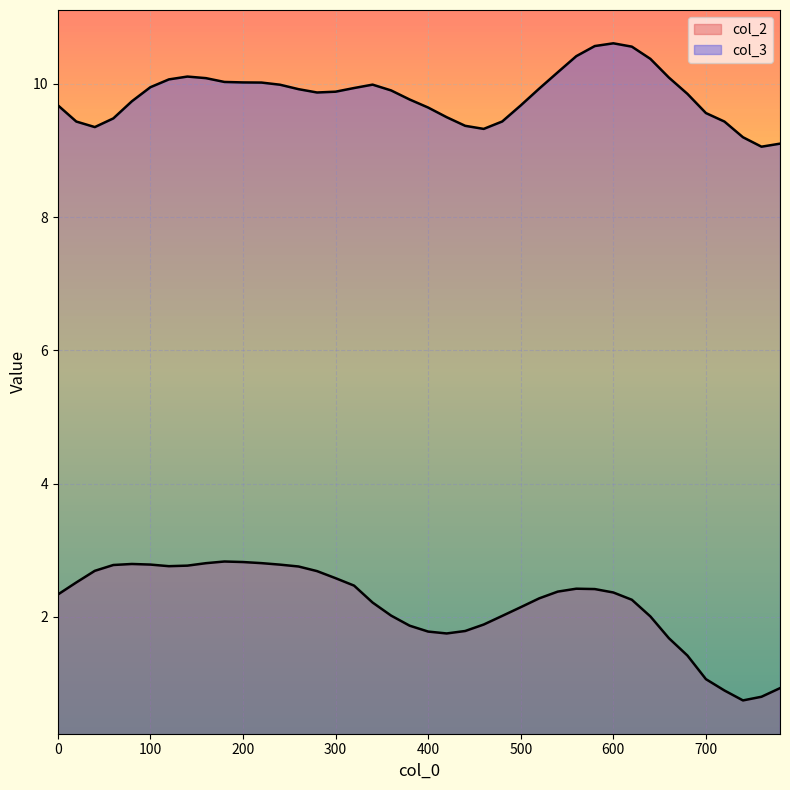

List the series in order of their peak value, highest first.

col_3, col_2